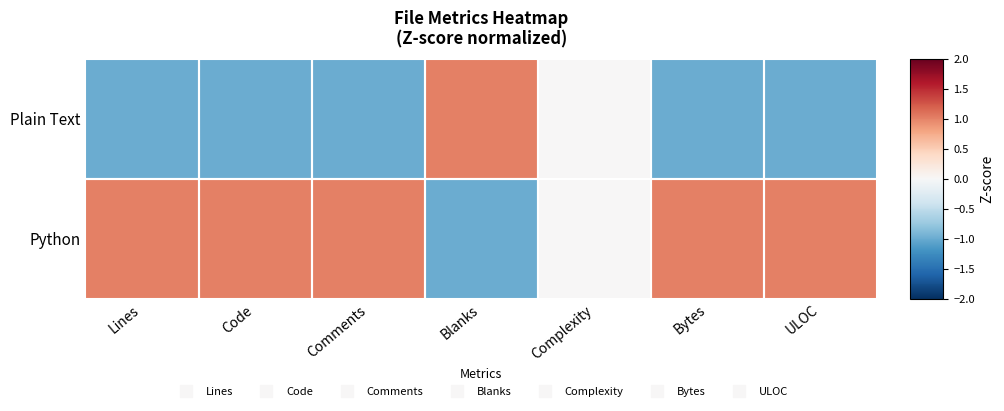

Which series has the widest spread of values?

Plain Text